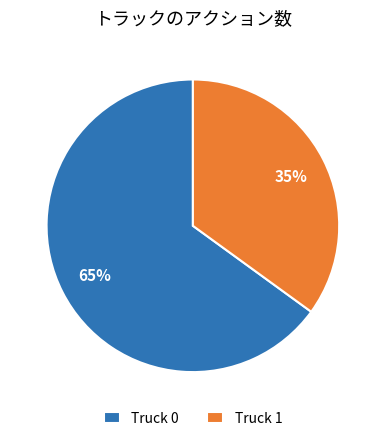

What is the smallest slice in the pie chart?

Truck 1